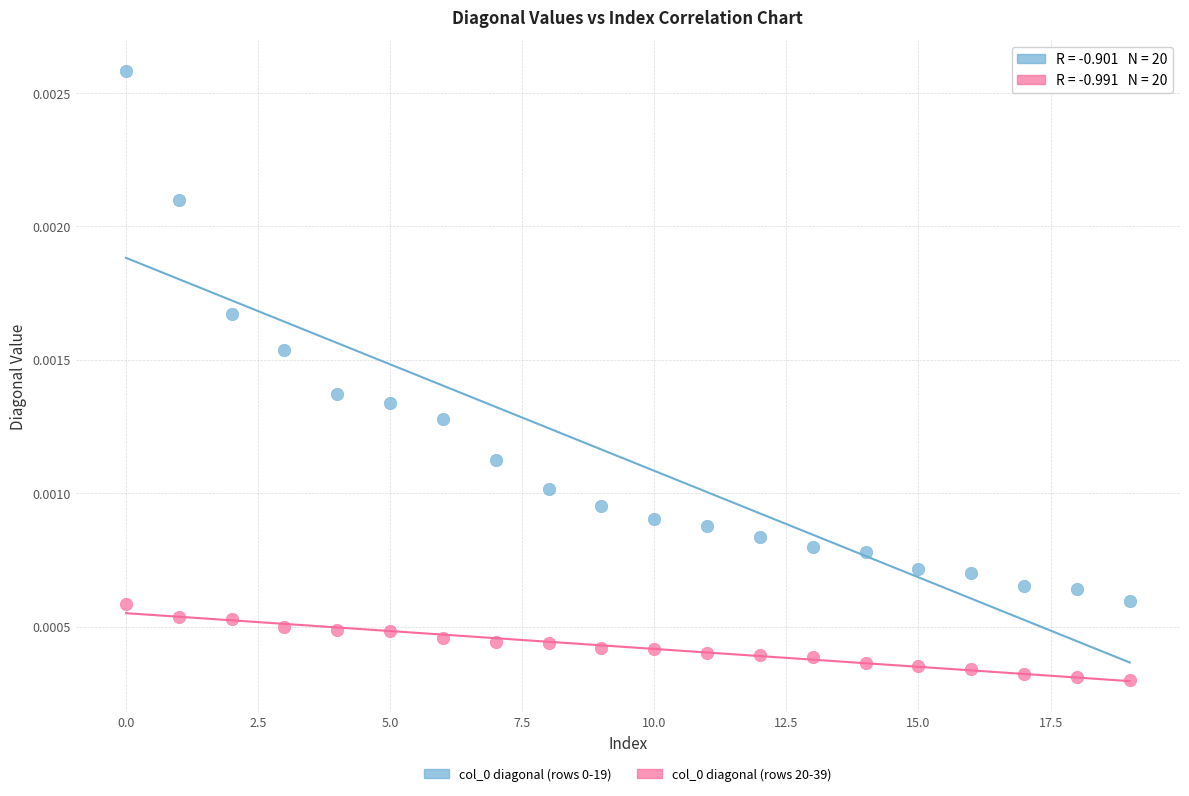

Count the number of points in this scatter plot.

40